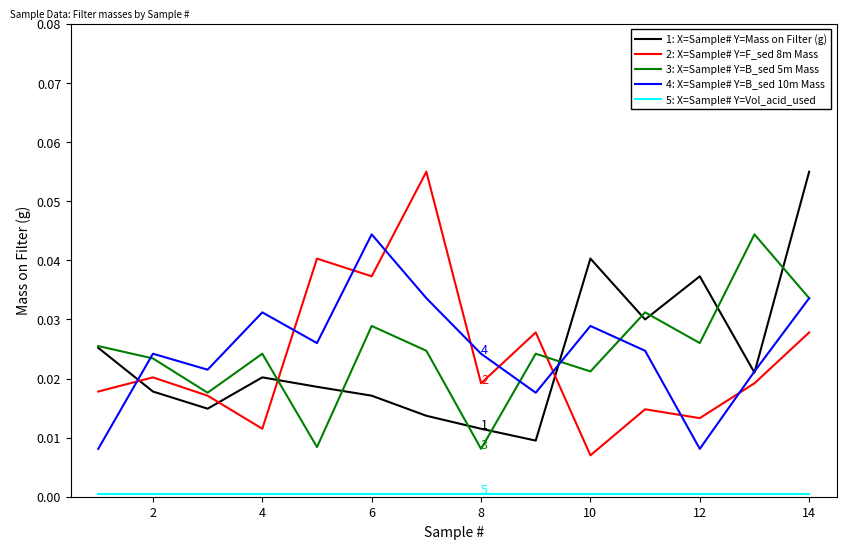

True or false: 4: X=Sample# Y=B_sed 10m Mass and 2: X=Sample# Y=F_sed 8m Mass cross at least once.

True